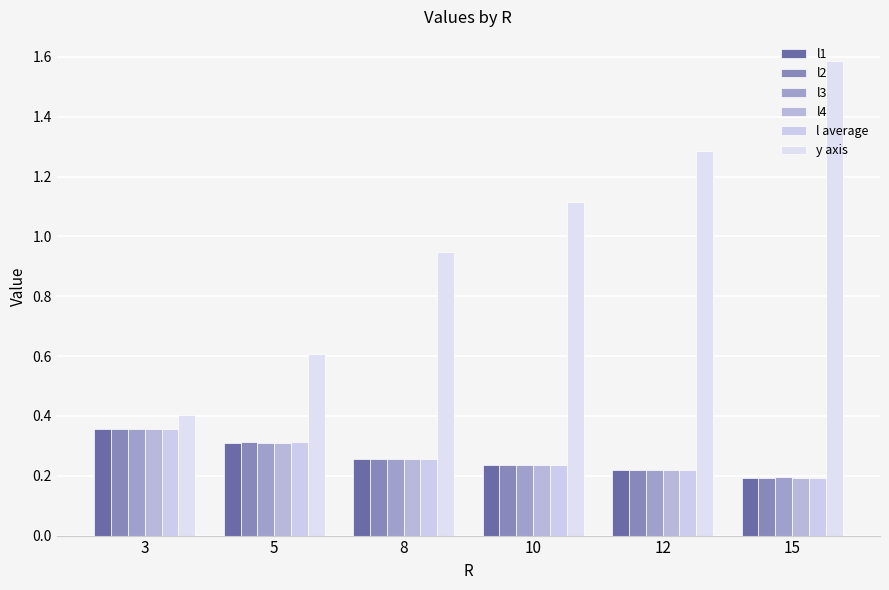

What is the value of the l average bar at the 4th from the left?

0.2